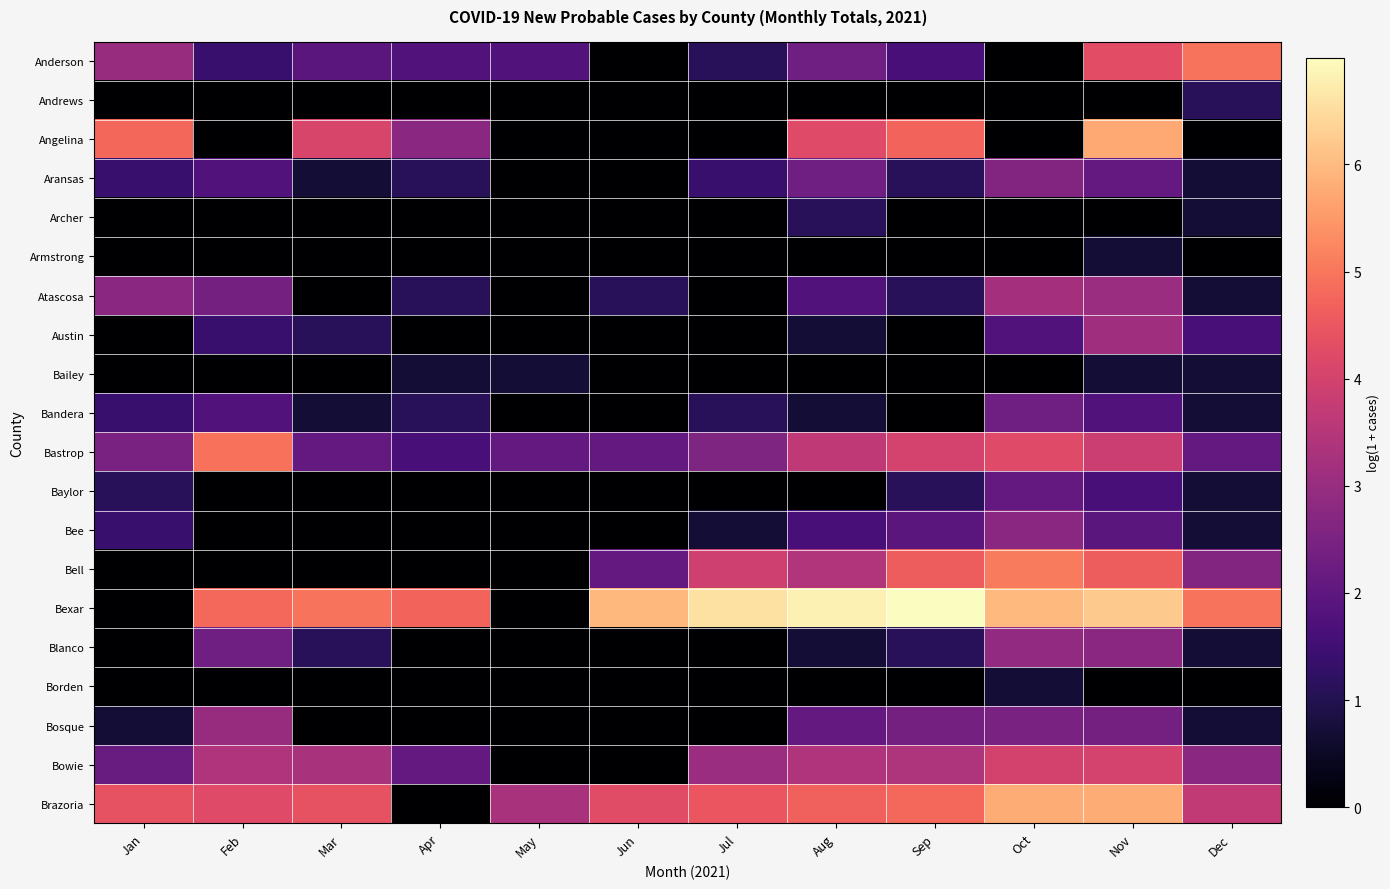

Reading left to right, list all the values displayed in this chart.

Anderson: Jan=3.0	Feb=1.4	Mar=1.9	Apr=1.8	May=1.8	Jun=0.0	Jul=1.1	Aug=2.3	Sep=1.6	Oct=0.0	Nov=4.3	Dec=5.0
Andrews: Jan=0.0	Feb=0.0	Mar=0.0	Apr=0.0	May=0.0	Jun=0.0	Jul=0.0	Aug=0.0	Sep=0.0	Oct=0.0	Nov=0.0	Dec=1.1
Angelina: Jan=4.8	Feb=0.0	Mar=4.1	Apr=2.8	May=0.0	Jun=0.0	Jul=0.0	Aug=4.2	Sep=4.7	Oct=0.0	Nov=5.7	Dec=0.0
Aransas: Jan=1.4	Feb=1.8	Mar=0.7	Apr=1.1	May=0.0	Jun=0.0	Jul=1.4	Aug=2.3	Sep=1.1	Oct=2.6	Nov=2.1	Dec=0.7
Archer: Jan=0.0	Feb=0.0	Mar=0.0	Apr=0.0	May=0.0	Jun=0.0	Jul=0.0	Aug=1.1	Sep=0.0	Oct=0.0	Nov=0.0	Dec=0.7
Armstrong: Jan=0.0	Feb=0.0	Mar=0.0	Apr=0.0	May=0.0	Jun=0.0	Jul=0.0	Aug=0.0	Sep=0.0	Oct=0.0	Nov=0.7	Dec=0.0
Atascosa: Jan=2.8	Feb=2.4	Mar=0.0	Apr=1.1	May=0.0	Jun=1.1	Jul=0.0	Aug=1.8	Sep=1.1	Oct=3.2	Nov=3.0	Dec=0.7
Austin: Jan=0.0	Feb=1.4	Mar=1.1	Apr=0.0	May=0.0	Jun=0.0	Jul=0.0	Aug=0.7	Sep=0.0	Oct=1.8	Nov=3.1	Dec=1.6
Bailey: Jan=0.0	Feb=0.0	Mar=0.0	Apr=0.7	May=0.7	Jun=0.0	Jul=0.0	Aug=0.0	Sep=0.0	Oct=0.0	Nov=0.7	Dec=0.7
Bandera: Jan=1.4	Feb=1.8	Mar=0.7	Apr=1.1	May=0.0	Jun=0.0	Jul=1.1	Aug=0.7	Sep=0.0	Oct=2.3	Nov=1.8	Dec=0.7
Bastrop: Jan=2.5	Feb=4.9	Mar=2.1	Apr=1.6	May=2.1	Jun=2.1	Jul=2.6	Aug=3.6	Sep=4.0	Oct=4.2	Nov=3.8	Dec=2.1
Baylor: Jan=1.1	Feb=0.0	Mar=0.0	Apr=0.0	May=0.0	Jun=0.0	Jul=0.0	Aug=0.0	Sep=1.1	Oct=2.1	Nov=1.6	Dec=0.7
Bee: Jan=1.4	Feb=0.0	Mar=0.0	Apr=0.0	May=0.0	Jun=0.0	Jul=0.7	Aug=1.6	Sep=1.9	Oct=2.8	Nov=1.9	Dec=0.7
Bell: Jan=0.0	Feb=0.0	Mar=0.0	Apr=0.0	May=0.0	Jun=2.1	Jul=3.9	Aug=3.4	Sep=4.6	Oct=5.1	Nov=4.6	Dec=2.6
Bexar: Jan=0.0	Feb=4.8	Mar=5.0	Apr=4.7	May=0.0	Jun=6.0	Jul=6.6	Aug=6.8	Sep=7.0	Oct=6.0	Nov=6.2	Dec=4.9
Blanco: Jan=0.0	Feb=2.3	Mar=1.1	Apr=0.0	May=0.0	Jun=0.0	Jul=0.0	Aug=0.7	Sep=1.1	Oct=2.9	Nov=2.8	Dec=0.7
Borden: Jan=0.0	Feb=0.0	Mar=0.0	Apr=0.0	May=0.0	Jun=0.0	Jul=0.0	Aug=0.0	Sep=0.0	Oct=0.7	Nov=0.0	Dec=0.0
Bosque: Jan=0.7	Feb=3.0	Mar=0.0	Apr=0.0	May=0.0	Jun=0.0	Jul=0.0	Aug=2.1	Sep=2.4	Oct=2.5	Nov=2.4	Dec=0.7
Bowie: Jan=2.2	Feb=3.4	Mar=3.3	Apr=2.1	May=0.0	Jun=0.0	Jul=3.0	Aug=3.4	Sep=3.4	Oct=4.0	Nov=4.0	Dec=2.8
Brazoria: Jan=4.4	Feb=4.2	Mar=4.4	Apr=0.0	May=3.3	Jun=4.3	Jul=4.5	Aug=4.7	Sep=4.8	Oct=5.8	Nov=5.8	Dec=3.7